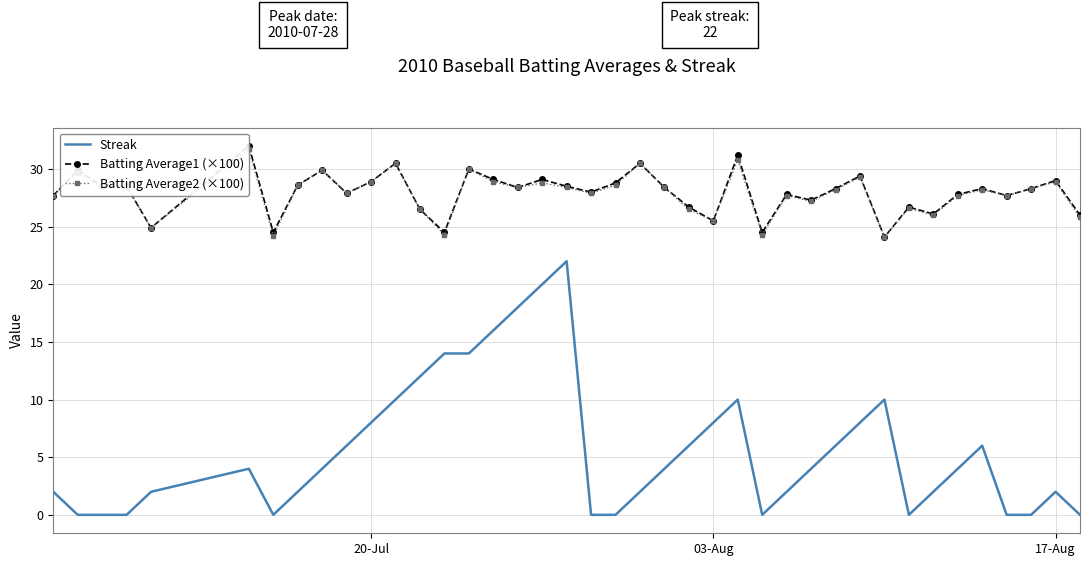

Which series has the widest spread of values?

Streak